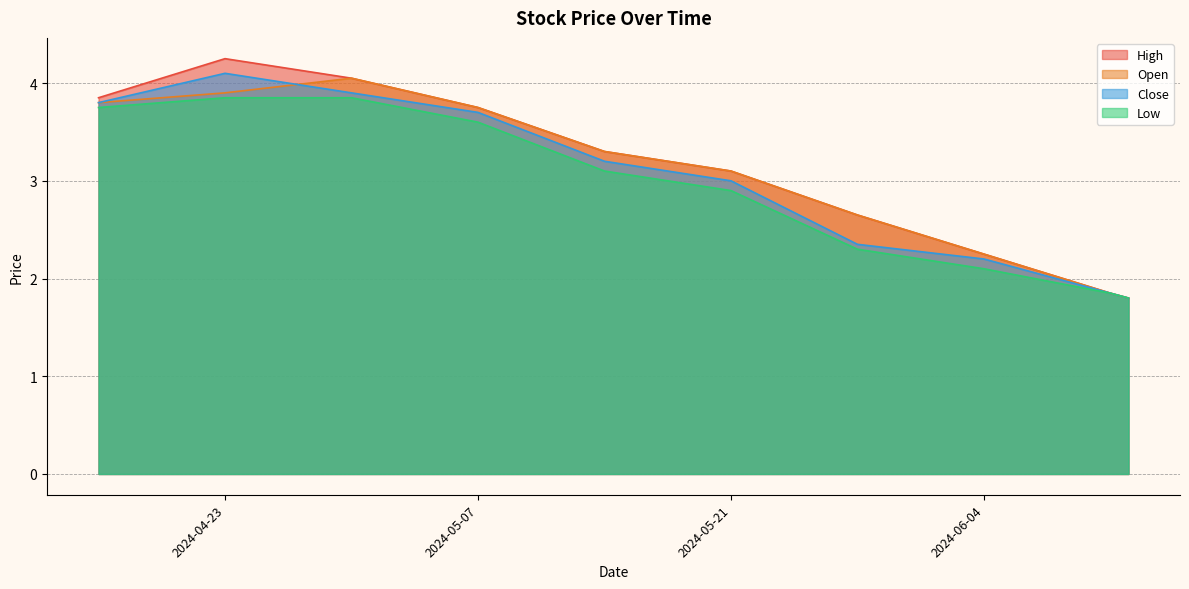

Reading left to right, extract all data points from this chart.

High: 2024-04-16=3.9	2024-04-23=4.2	2024-04-30=4.0	2024-05-07=3.8	2024-05-14=3.3	2024-05-21=3.1	2024-05-28=2.6	2024-06-04=2.2	2024-06-11=1.9	2024-06-12=1.8
Open: 2024-04-16=3.8	2024-04-23=3.9	2024-04-30=4.0	2024-05-07=3.8	2024-05-14=3.3	2024-05-21=3.1	2024-05-28=2.6	2024-06-04=2.2	2024-06-11=1.9	2024-06-12=1.8
Close: 2024-04-16=3.8	2024-04-23=4.1	2024-04-30=3.9	2024-05-07=3.7	2024-05-14=3.2	2024-05-21=3.0	2024-05-28=2.4	2024-06-04=2.2	2024-06-11=1.9	2024-06-12=1.8
Low: 2024-04-16=3.8	2024-04-23=3.9	2024-04-30=3.9	2024-05-07=3.6	2024-05-14=3.1	2024-05-21=2.9	2024-05-28=2.3	2024-06-04=2.1	2024-06-11=1.9	2024-06-12=1.8